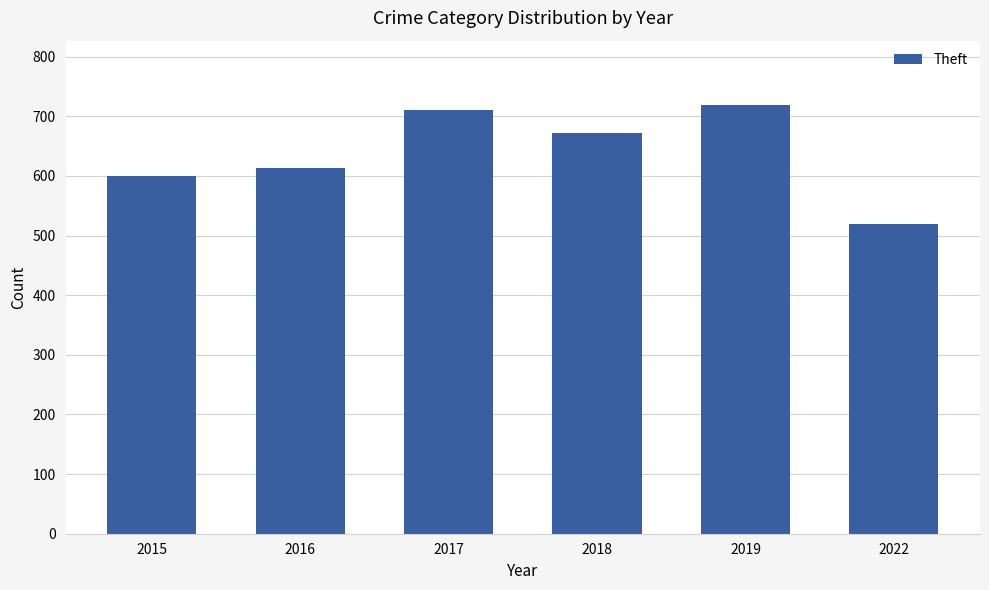

Does the chart contain stacked bars?

No